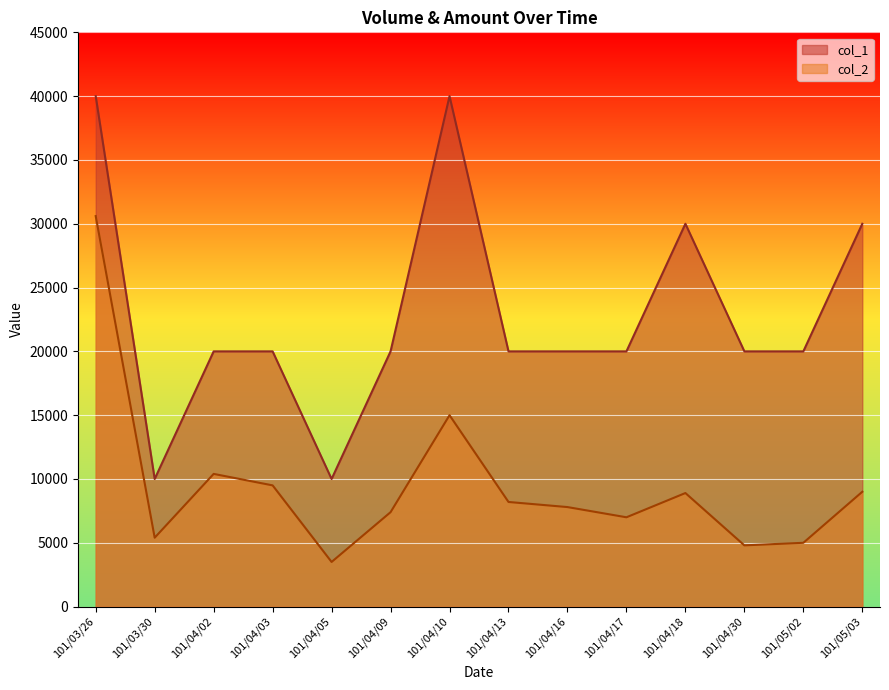

True or false: col_1 and col_2 cross at least once.

False